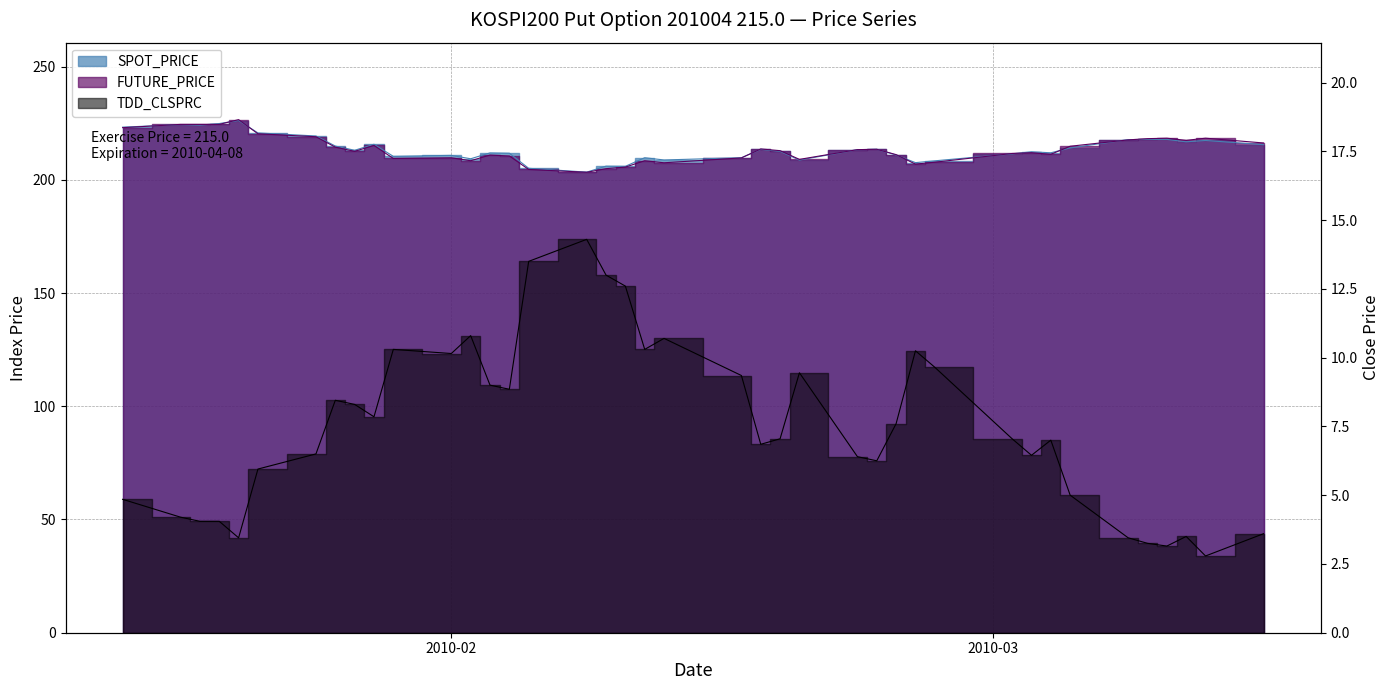

What is the label of the 22nd point from the left?

2010-02-16